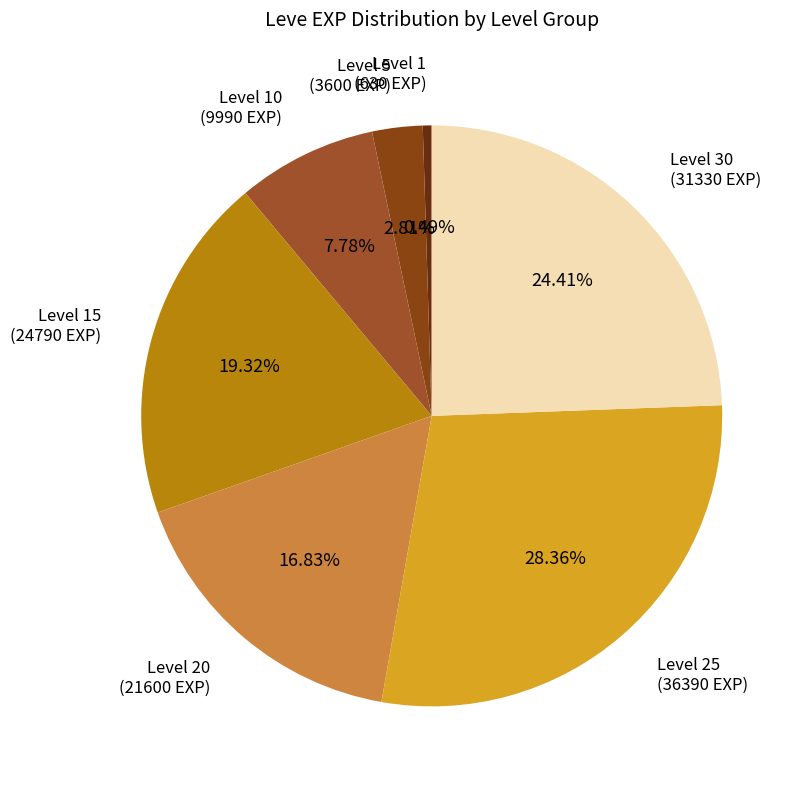

How many slices are in this pie chart?

7